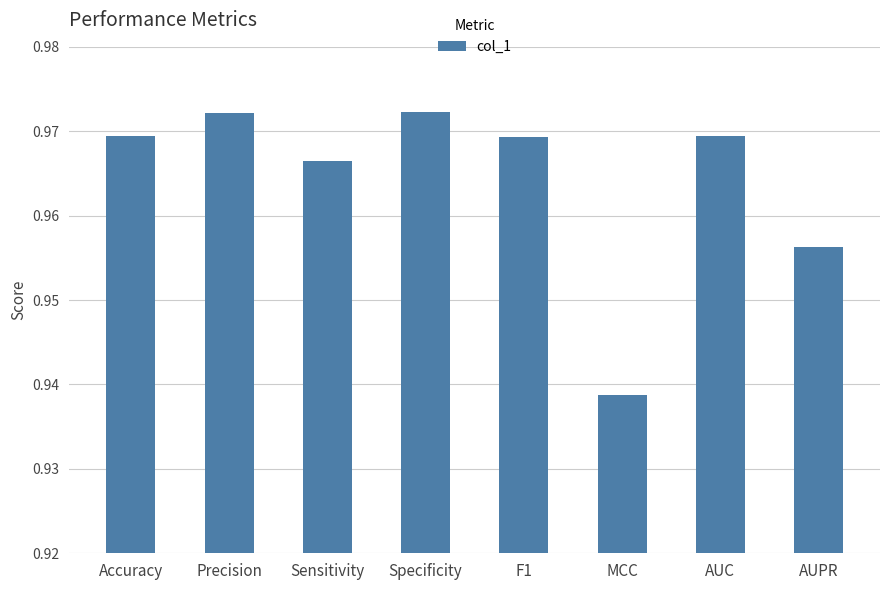

Does the chart contain any negative values?

No